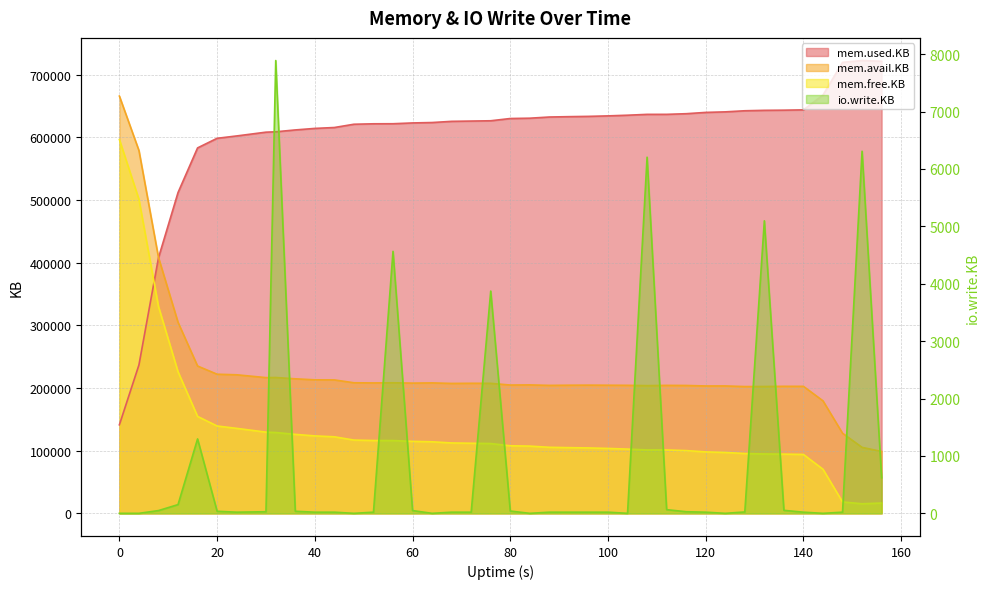

Read the mem.used.KB value at 104.

635216